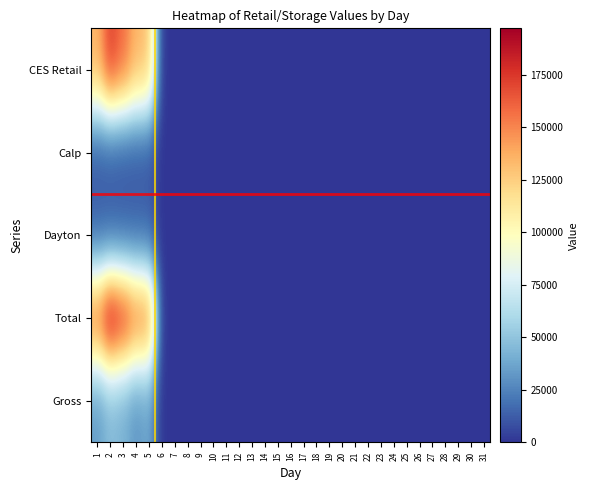

At 27, list the series in order from smallest to largest.

CES Retail, Calp, Dayton, Total, Gross